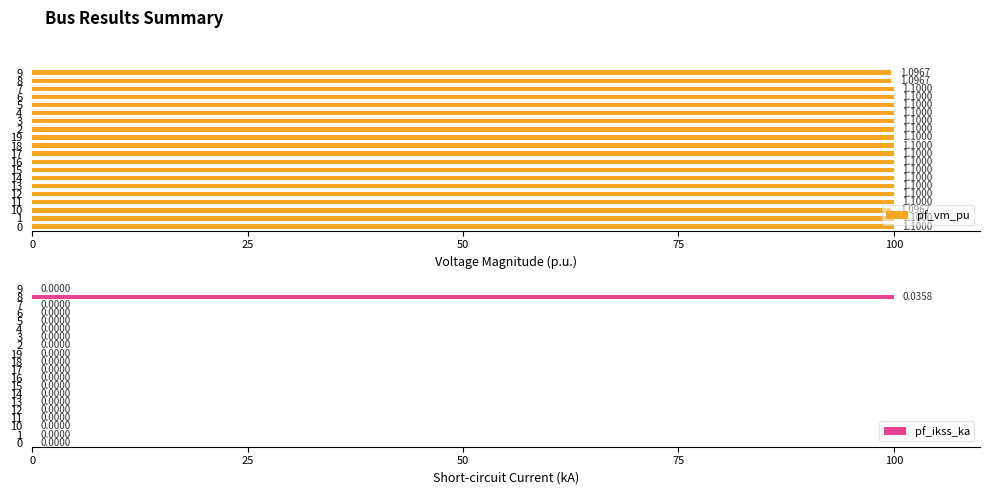

Reading left to right, what are all the values shown in this chart?

pf_vm_pu: 100.0	100.0	99.7	100.0	100.0	100.0	100.0	100.0	100.0	100.0	100.0	100.0	100.0	100.0	100.0	100.0	100.0	100.0	99.7	99.7
pf_ikss_ka: 0.0	0.0	0.0	0.0	0.0	0.0	0.0	0.0	0.0	0.0	0.0	0.0	0.0	0.0	0.0	0.0	0.0	0.0	100.0	0.0